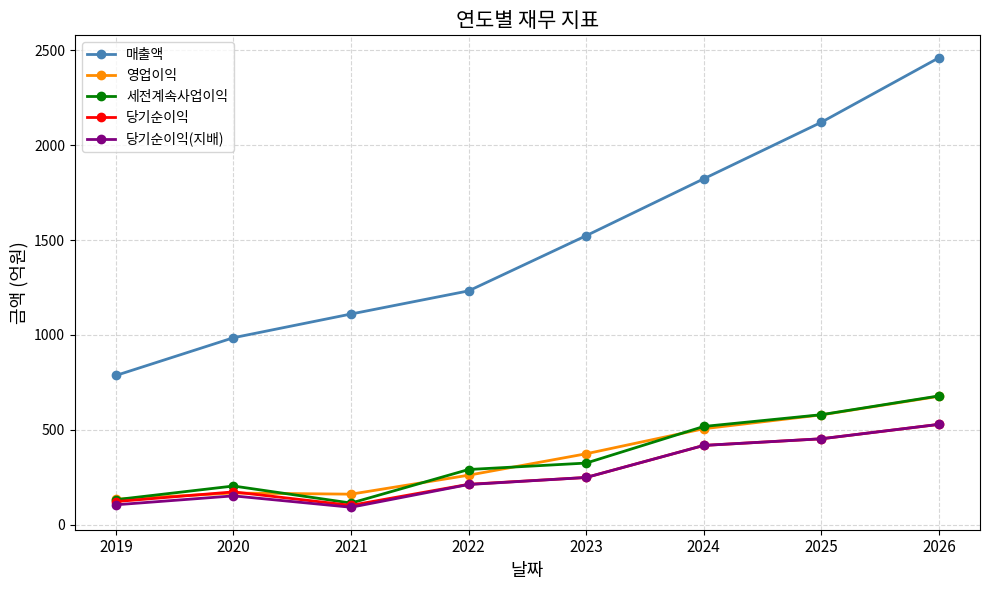

At which label is 매출액 closest to 1623?

2023